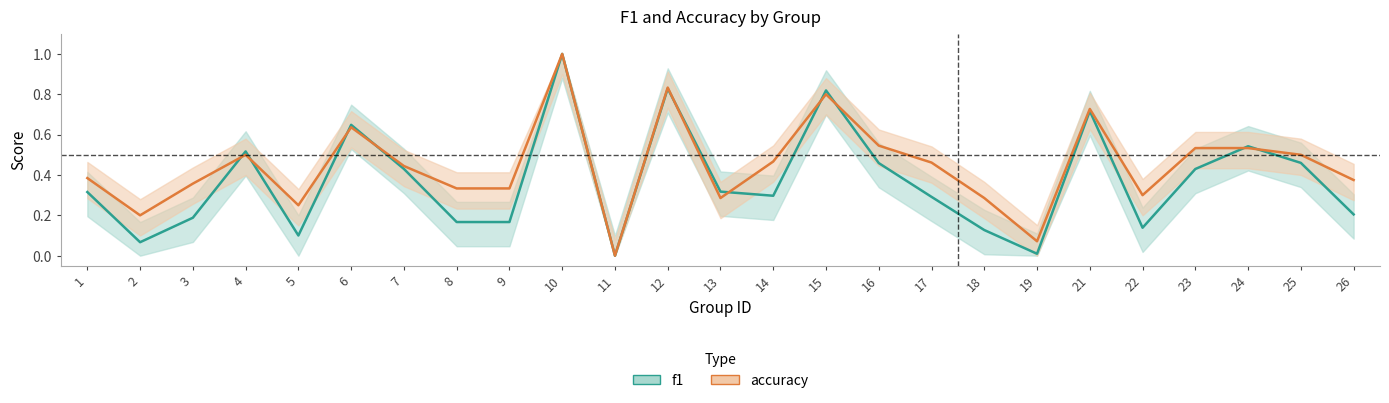

What is the sum of the accuracy values at 5 and 11?

0.2